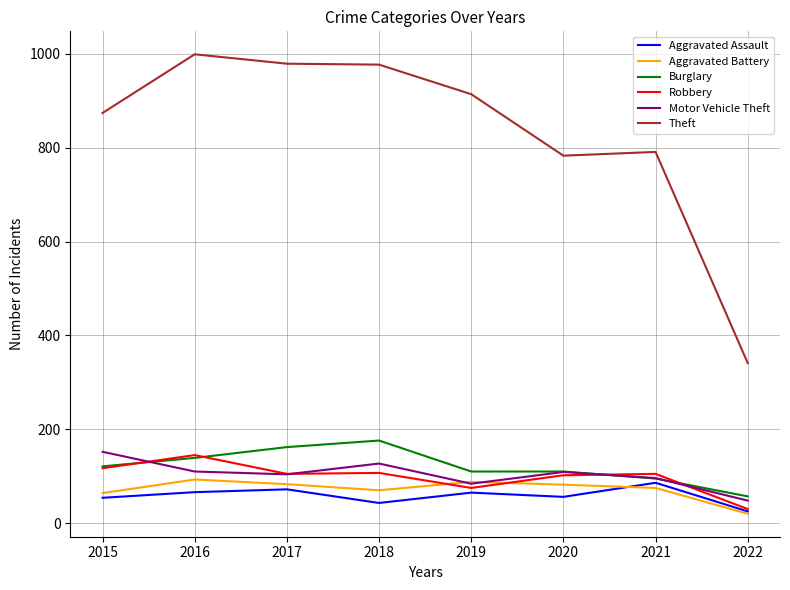

Which series has the largest range (max minus min)?

Theft